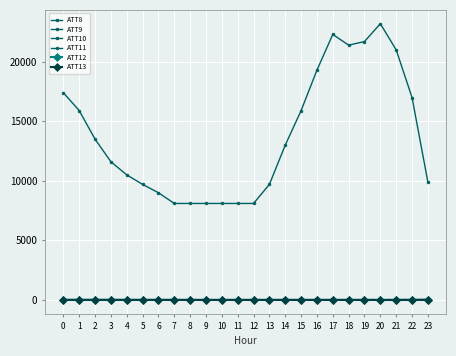

True or false: ATT9 and ATT12 intersect in this chart.

True